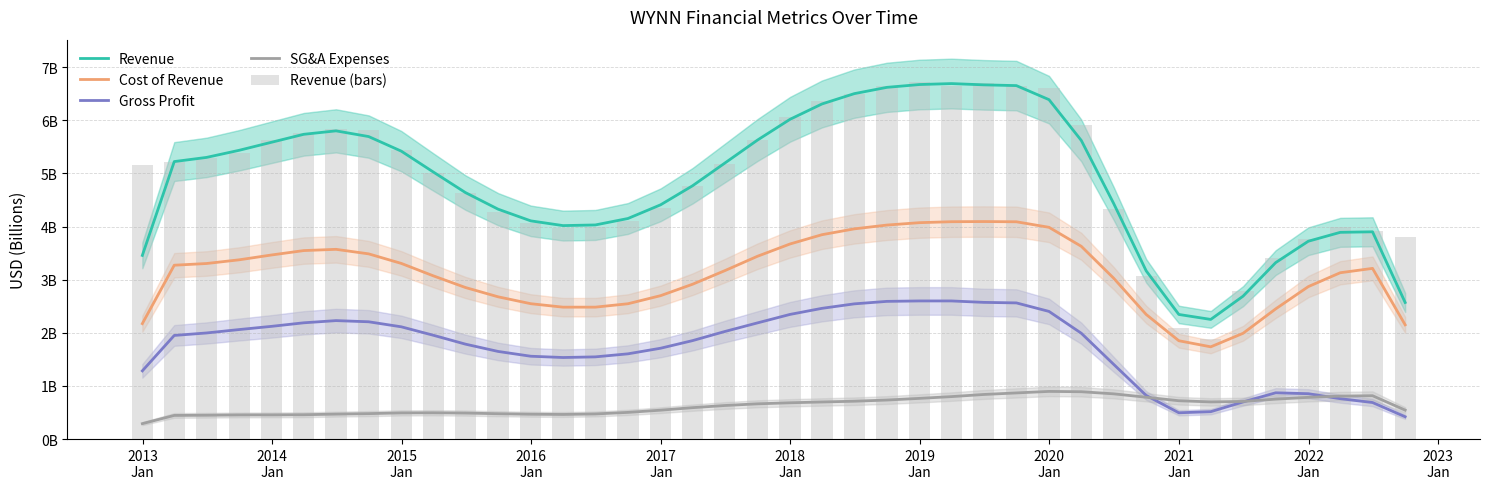

Which series has the widest spread of values?

Revenue (bars)